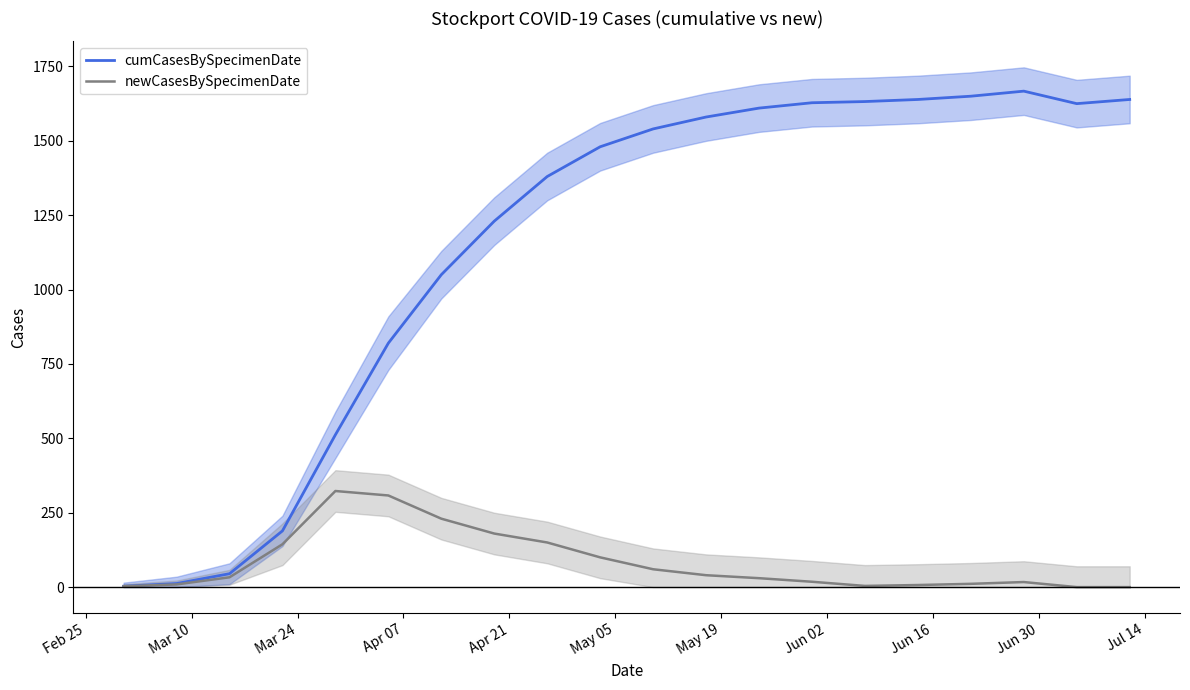

What position from the left is Mar 24?

3